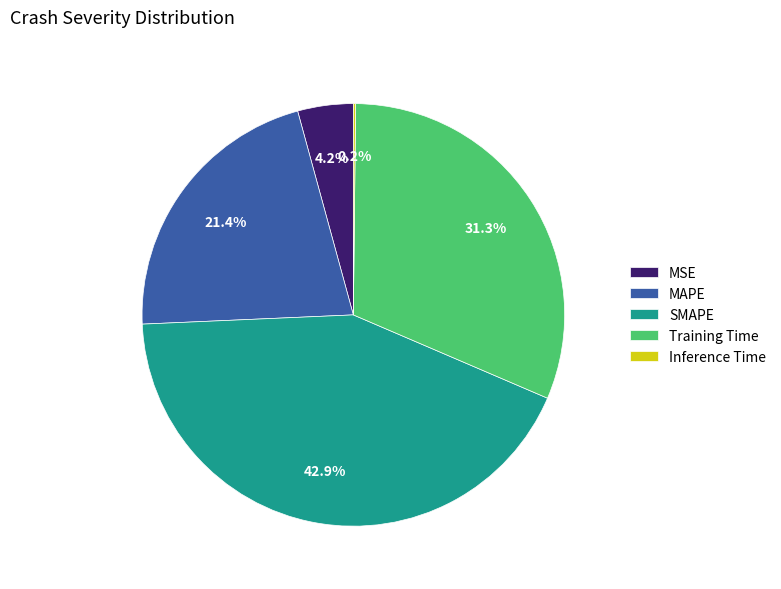

What percentage do SMAPE and MAPE together represent?

64.3%